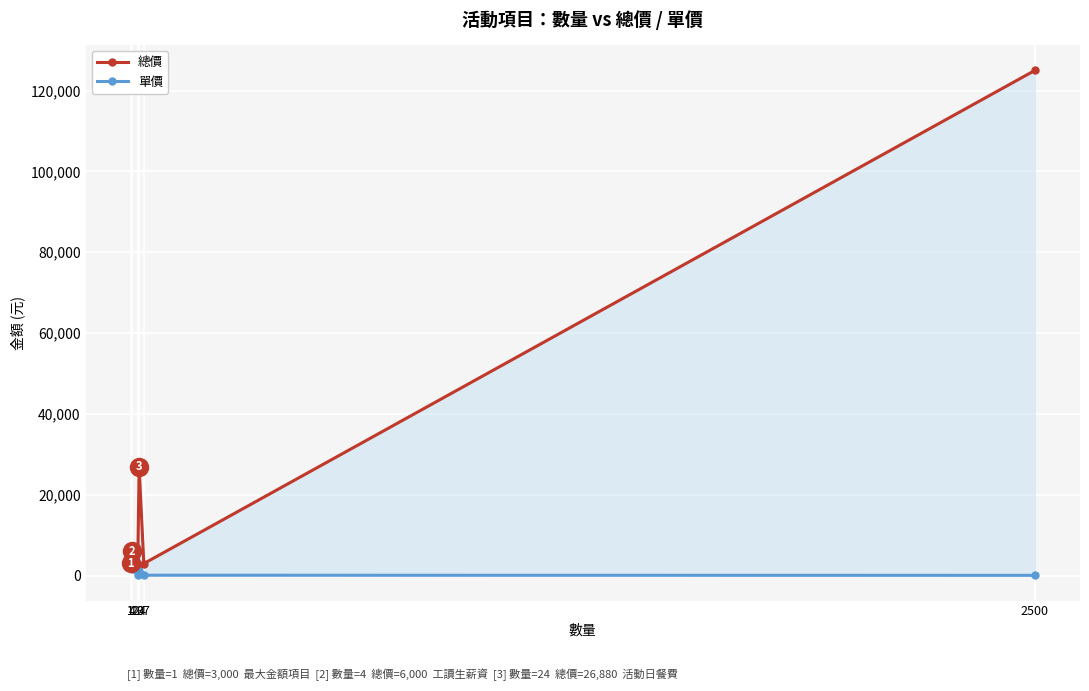

At which category does 總價 reach its first local valley?

20